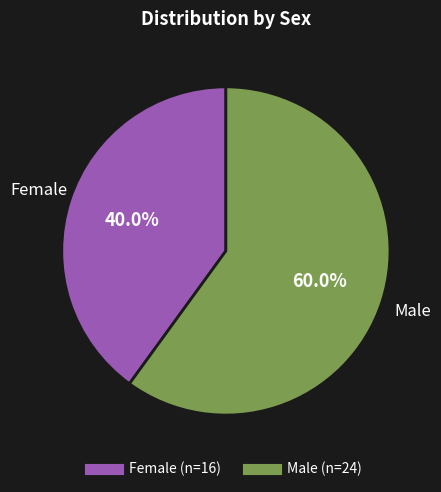

Is there a majority slice in this chart?

Yes